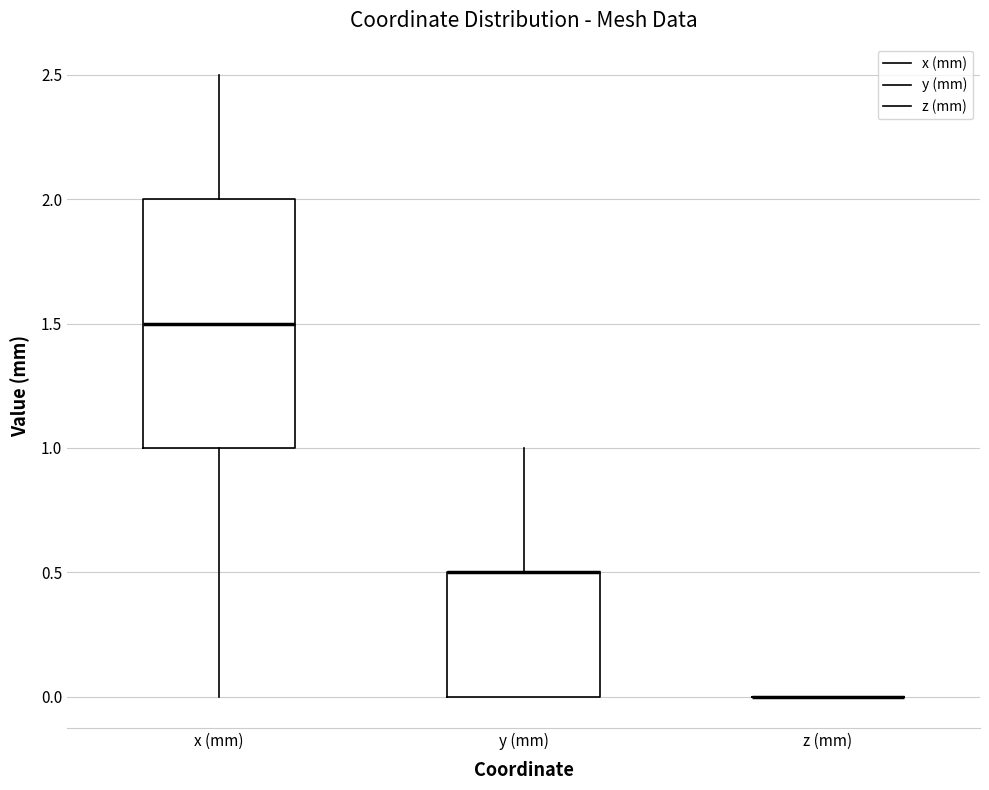

Reading left to right, transcribe this box plot: for each box, give where its median line is, the range the box spans, and where its two whiskers end, as read against the y-axis. The values are not printed on the chart, so give them approximately, as read against the axis.

x (mm): median 1.5, box 1.0 to 2.0, whiskers 0.0 to 2.5
y (mm): median 0.5 (drawn on the box's upper edge), box 0.0 to 0.5, whiskers 0.0 to 1.0
z (mm): box collapsed to a line at 0.0, whiskers 0.0 to 0.0